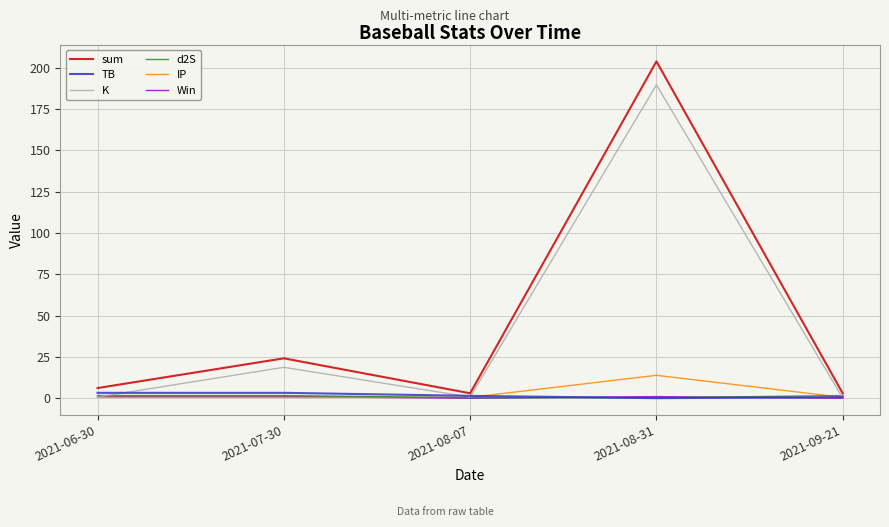

What is the difference between the second highest and second lowest values in the K series?

18.0